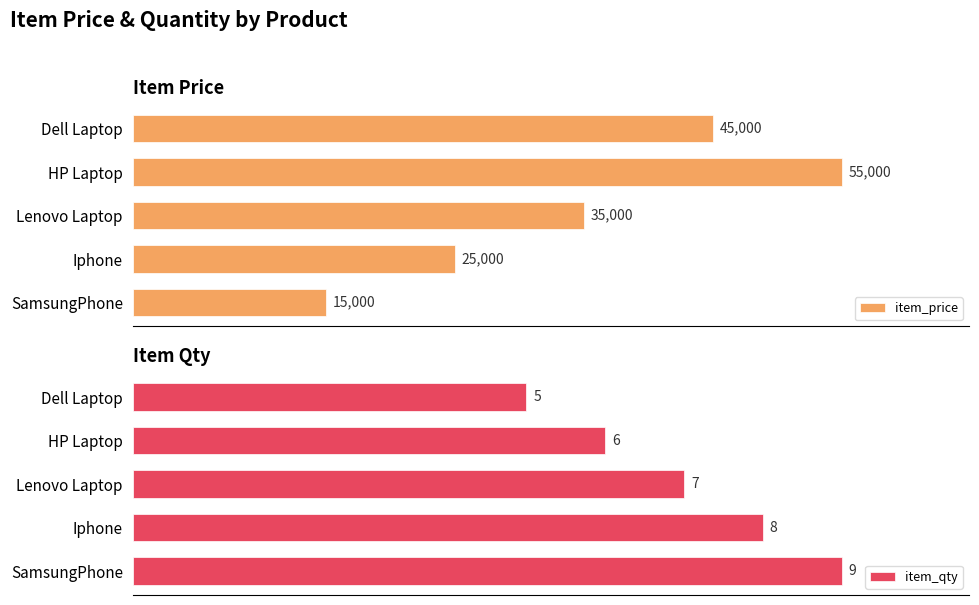

What is the value of the item_price bar at the 3rd from the left?

35000